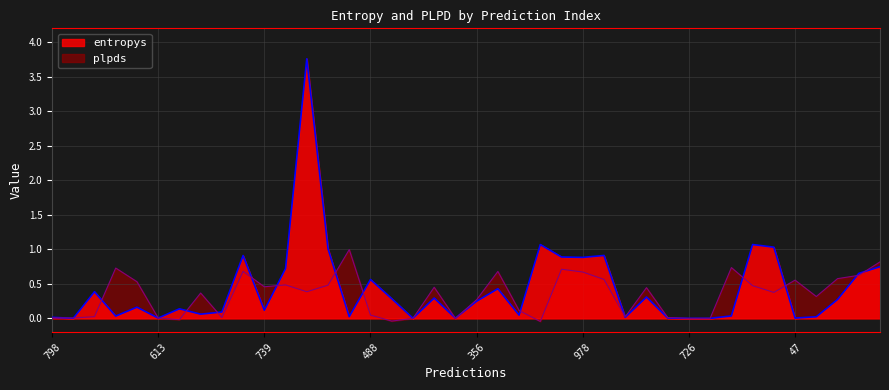

What is the spread (max minus min) of values at 23?

1.1